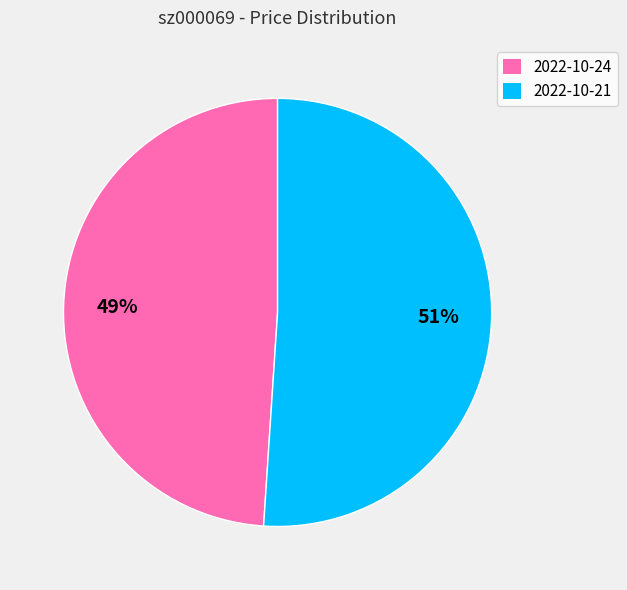

What is the ratio of the value at 2022-10-24 to the value at 2022-10-21?

1.0